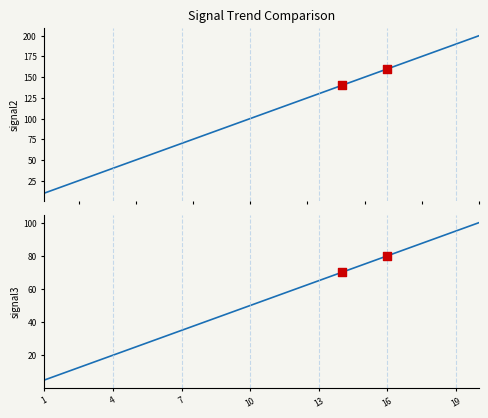

Which series contains the highest Y value?

signal2